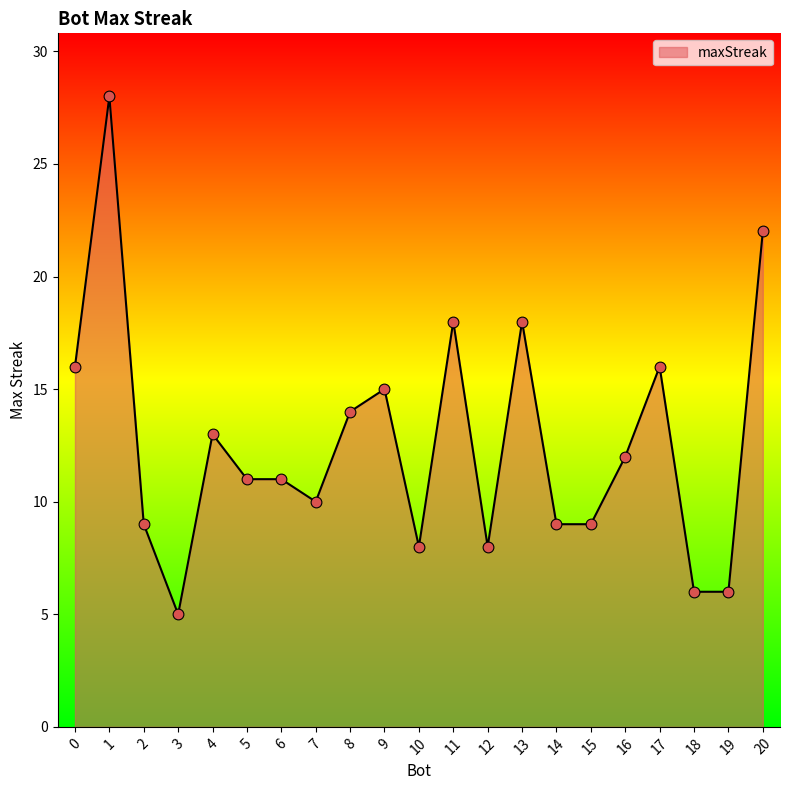

What is the change in value from 1 to 13?

-10